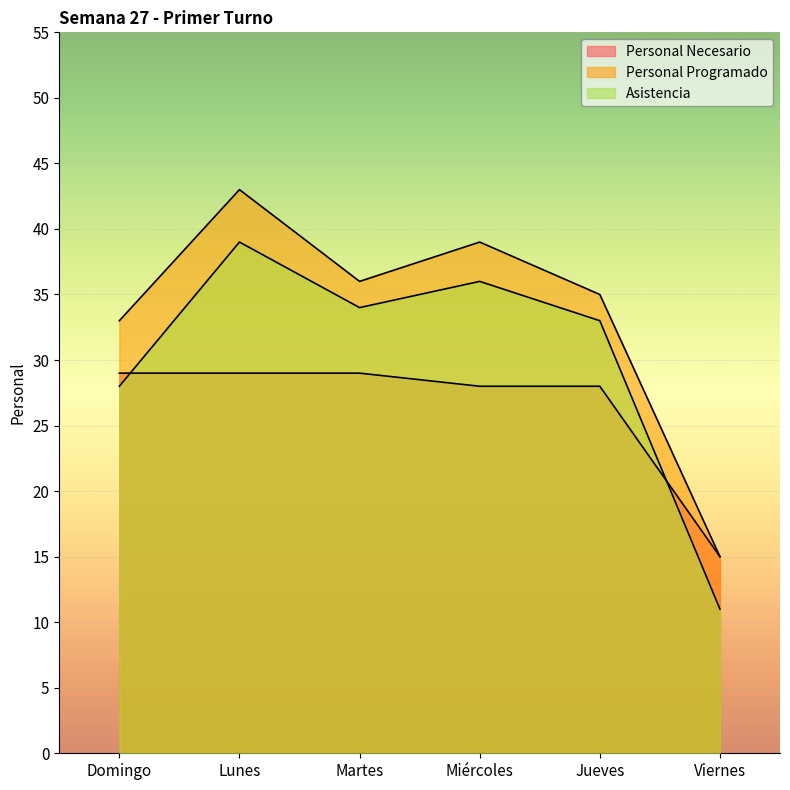

Between Domingo and Viernes, which is larger?

Domingo